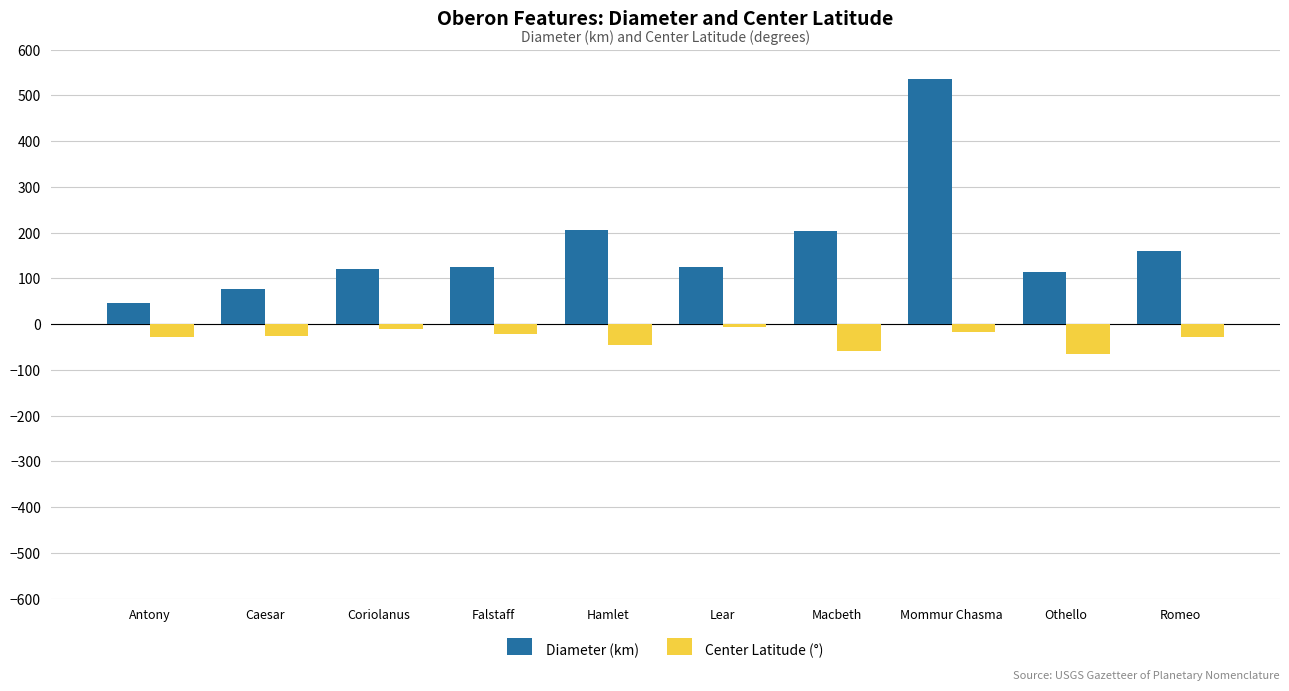

What is the average value of the Diameter (km) series?

171.2